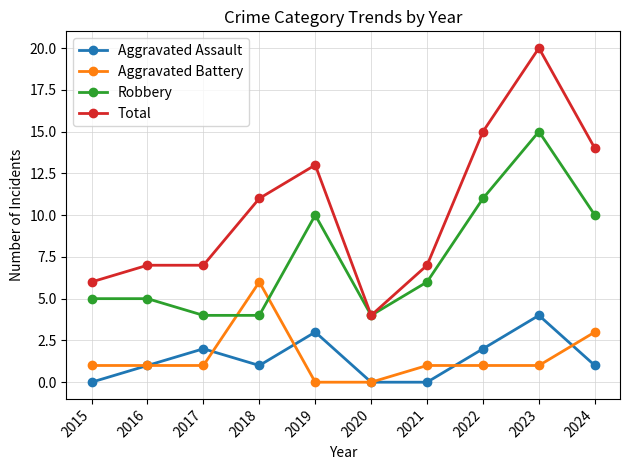

True or false: Total and Aggravated Assault intersect in this chart.

False